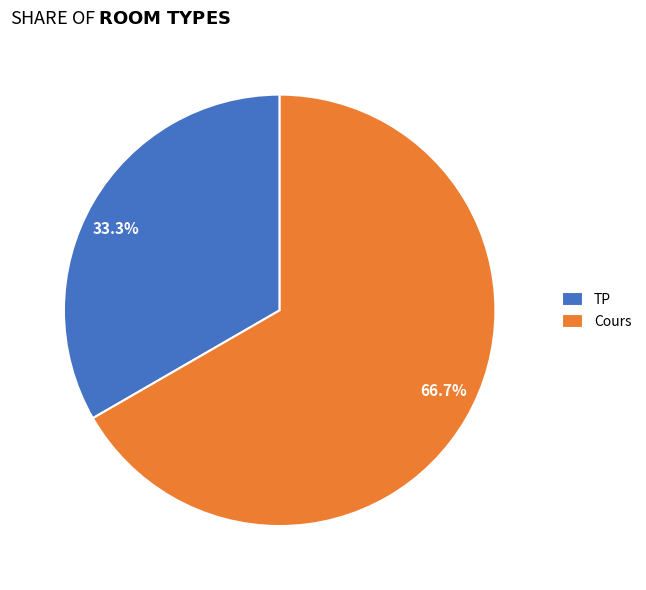

Does any single category account for the majority?

Yes